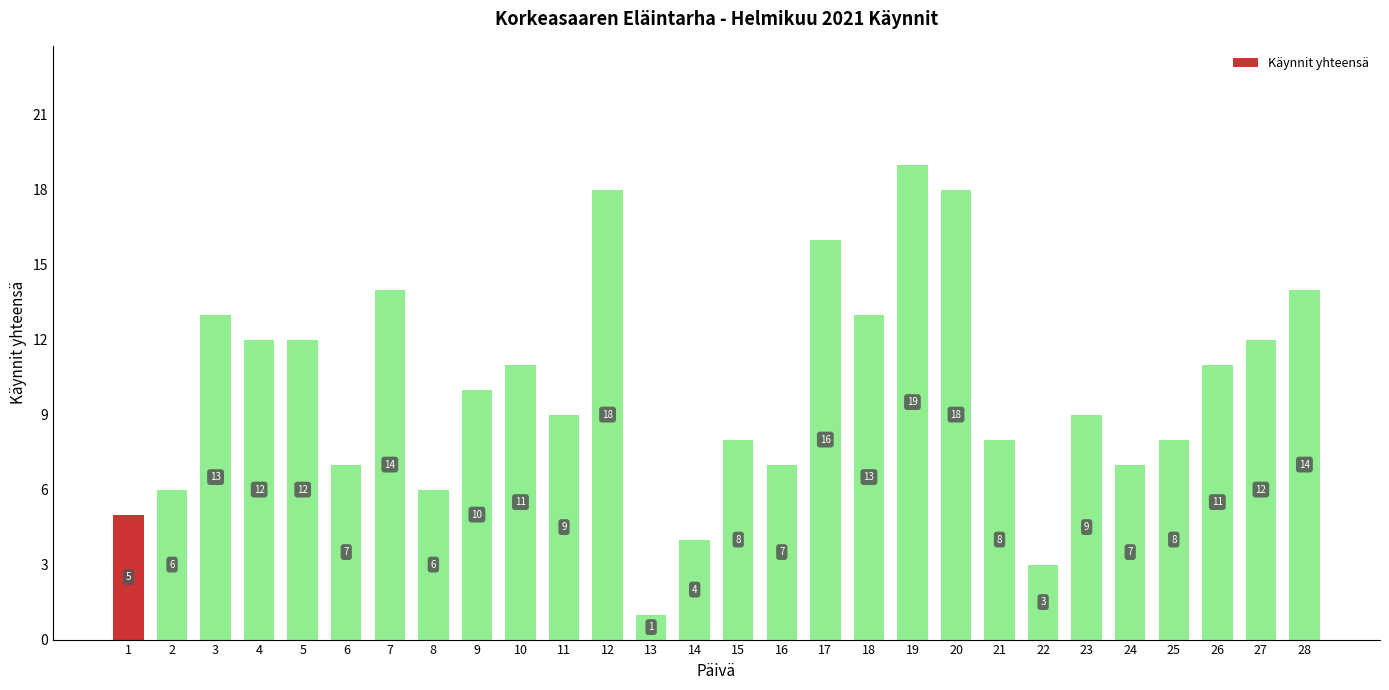

Does the chart contain any negative values?

No